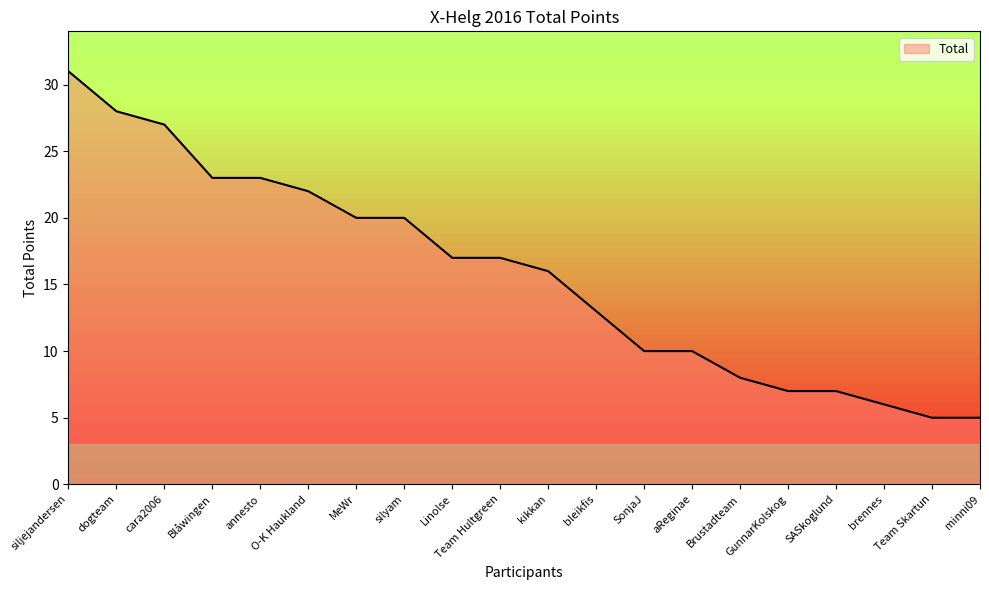

At which category does the chart reach its peak across all series?

siljejandersen